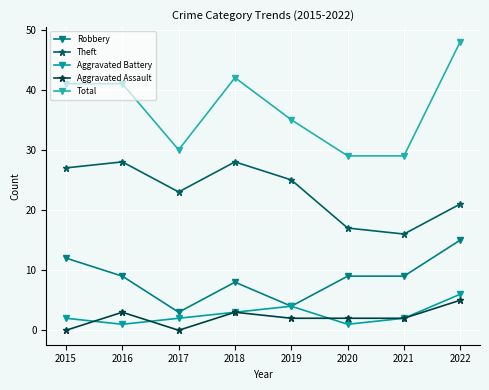

At which label does Aggravated Assault first exceed 2?

2016